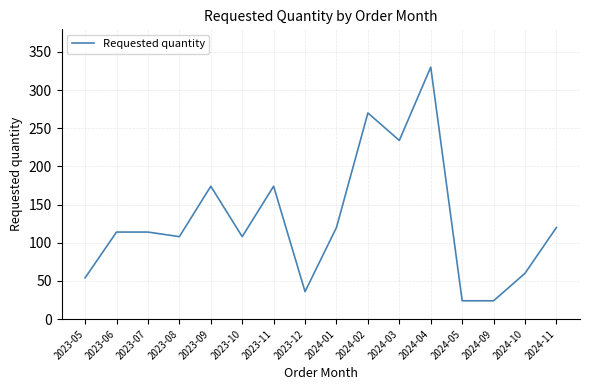

What is the change in value from 2023-09 to 2024-04?

+156